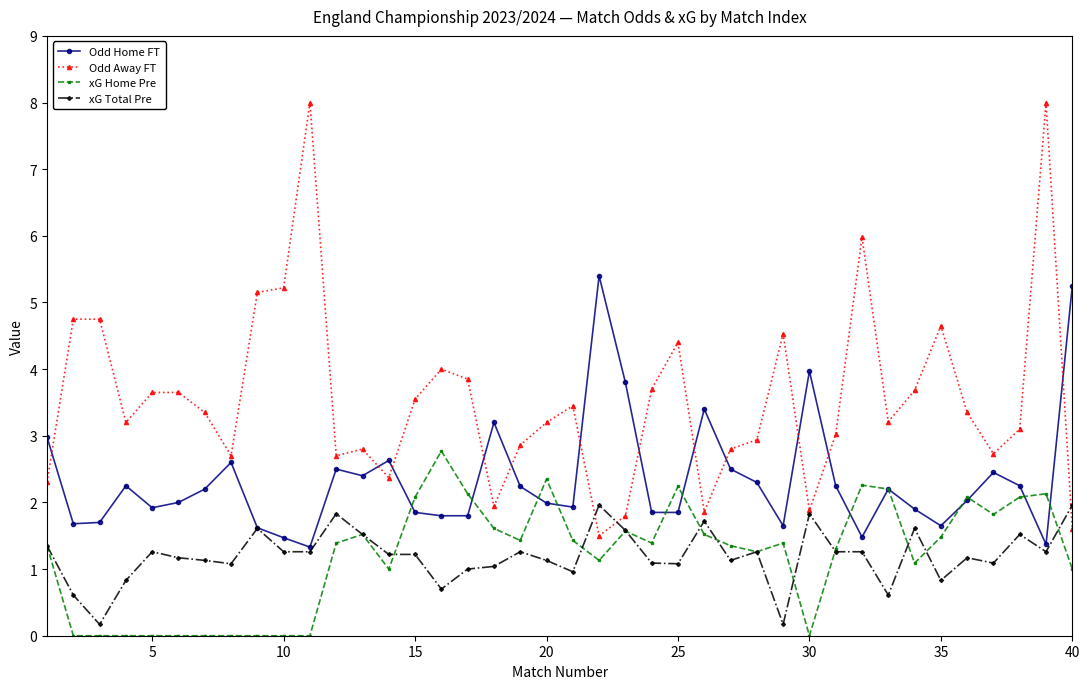

Which series has the largest total across all categories?

Odd Away FT